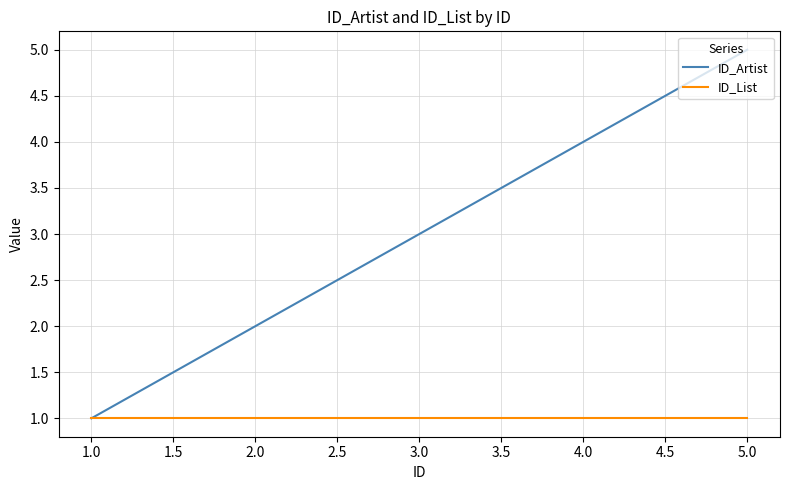

At which category is the sum across all series the highest?

5.0